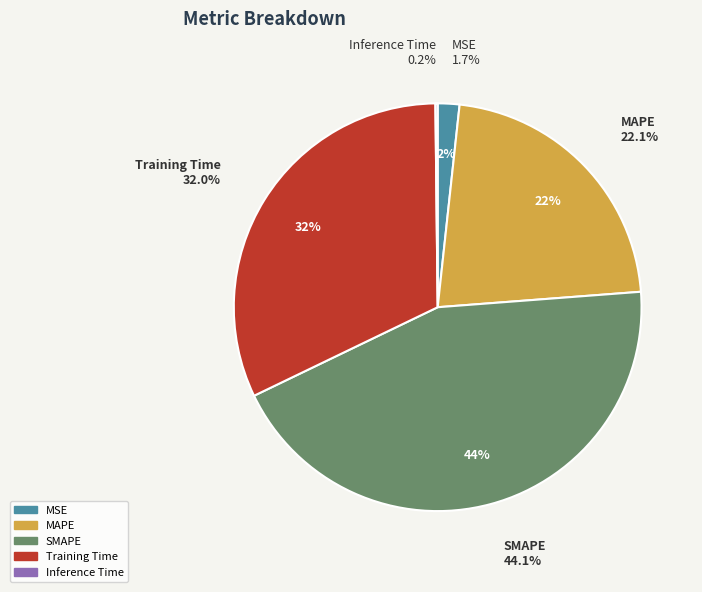

Between Inference Time and MSE, which is larger?

MSE